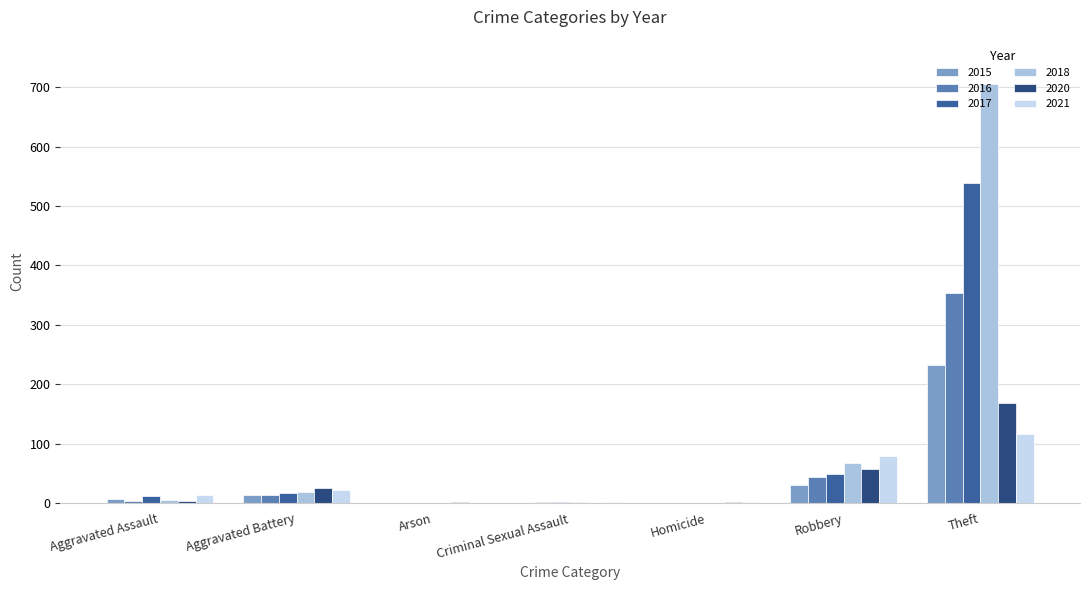

What is the sum of the 2015 values at Aggravated Battery and Theft?

246